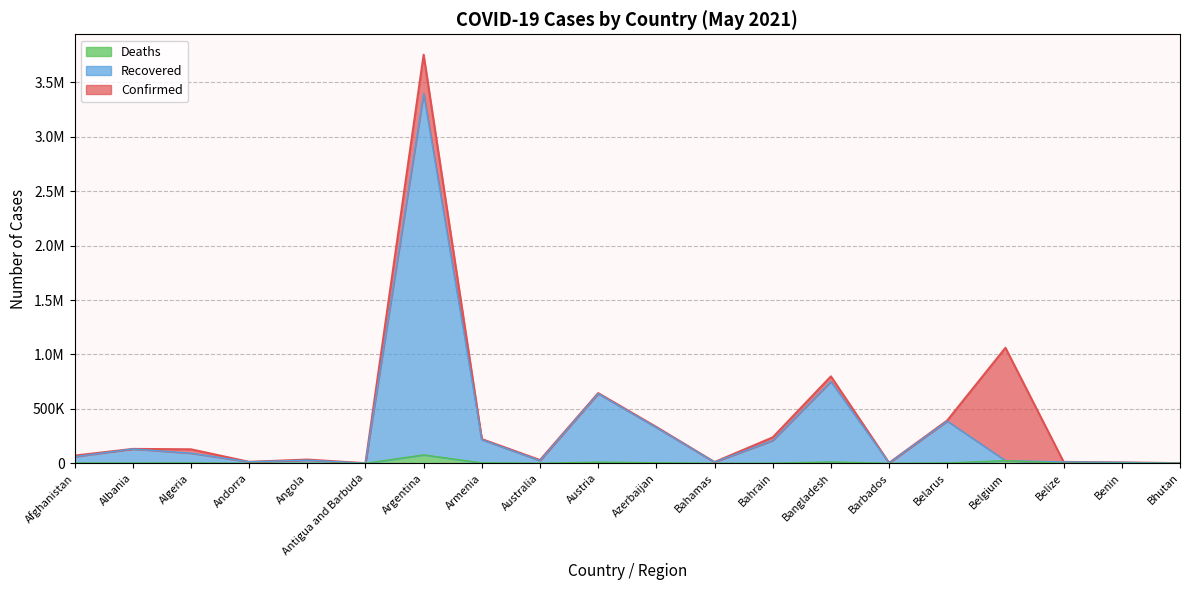

What is the label of the 17th point from the right?

Andorra